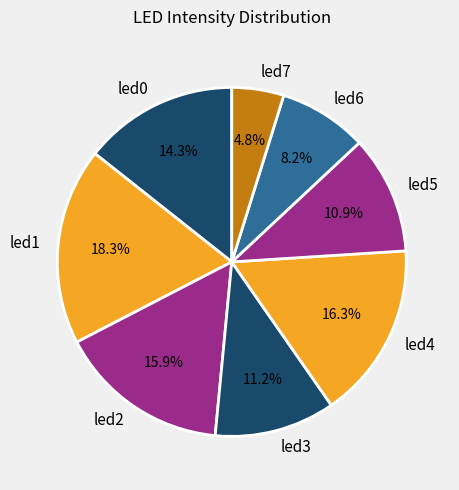

Between led4 and led1, which is larger?

led1